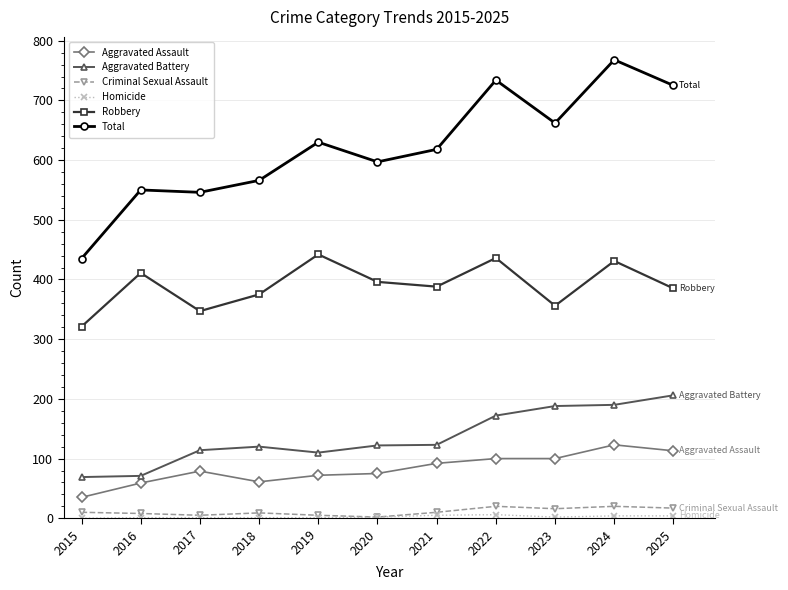

The value of Total at 2021 is 618. True or false?

True